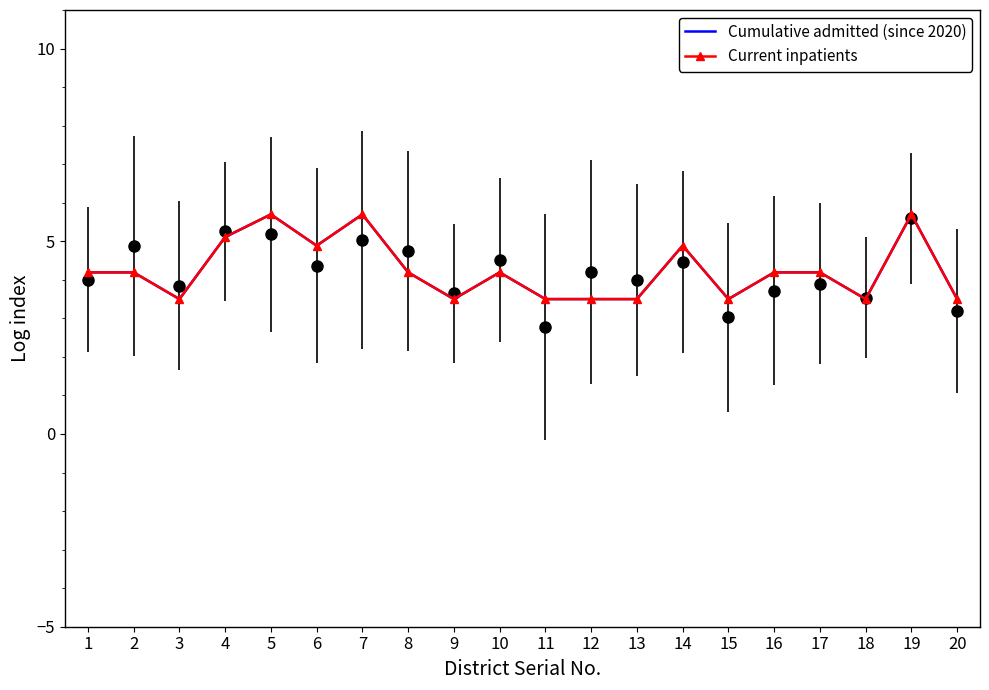

True or false: Cumulative admitted (since 2020) and Current inpatients intersect in this chart.

False